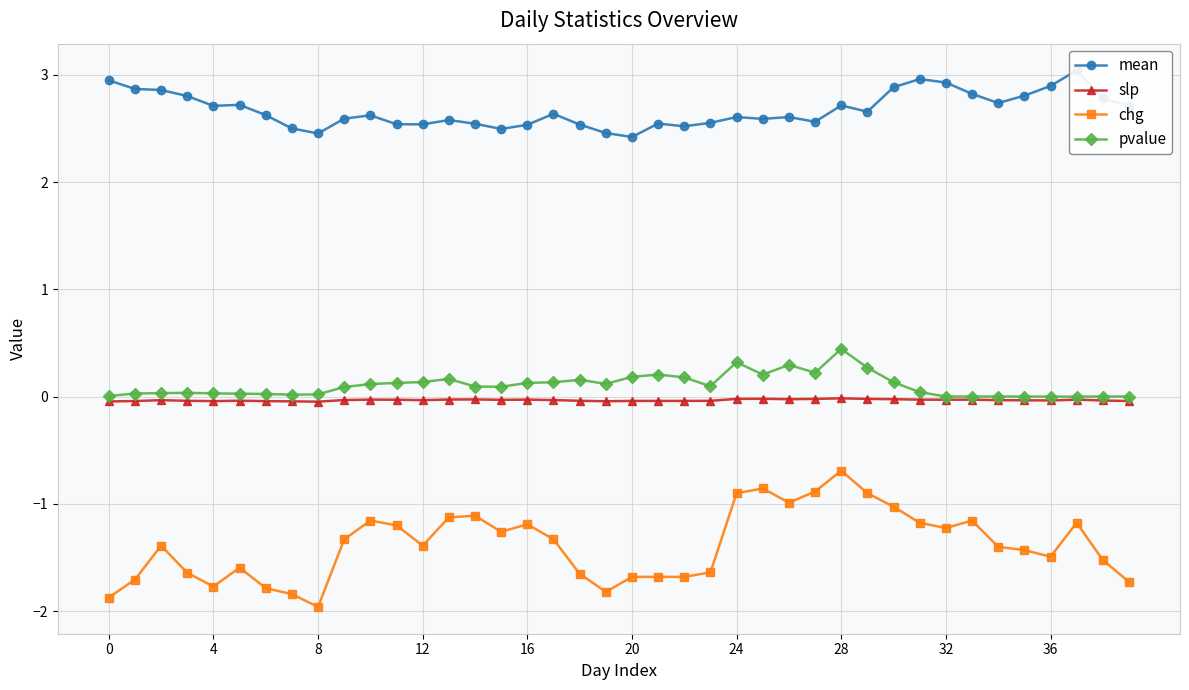

Does the chart have visible grid lines?

Yes